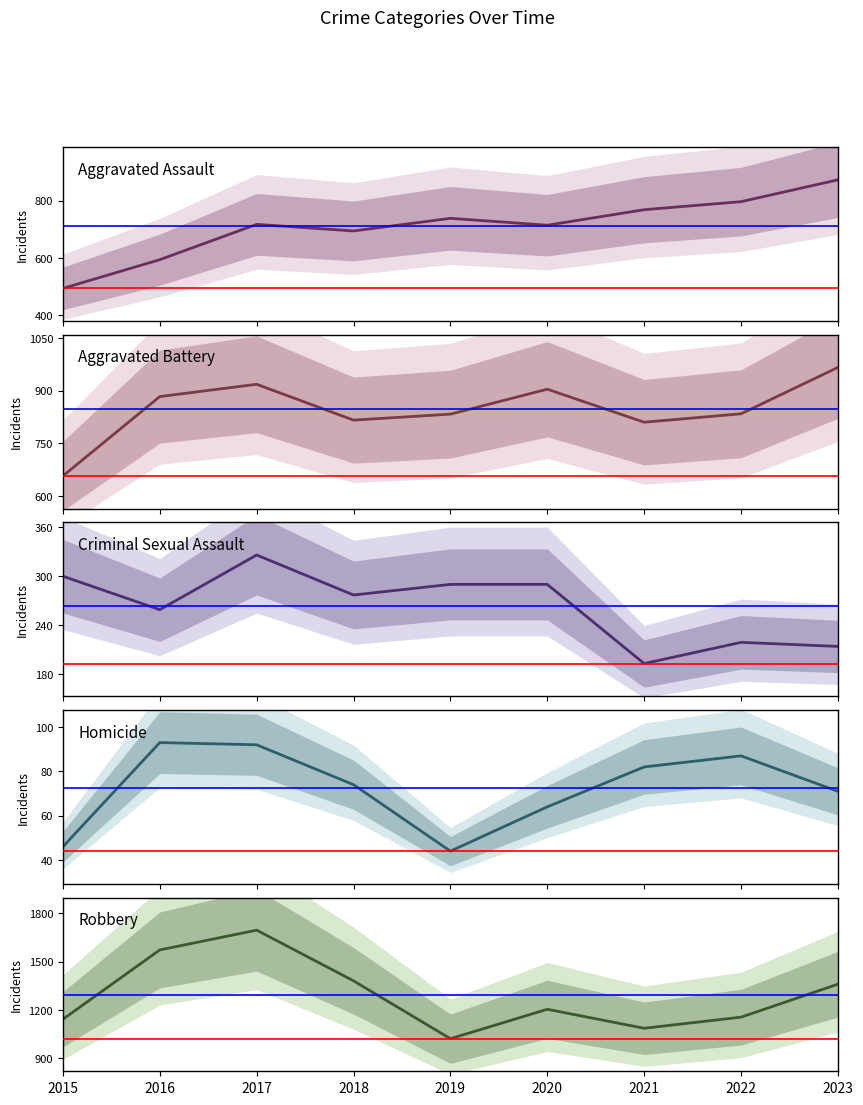

Is it true that Aggravated Assault equals 310 at 2023?

False